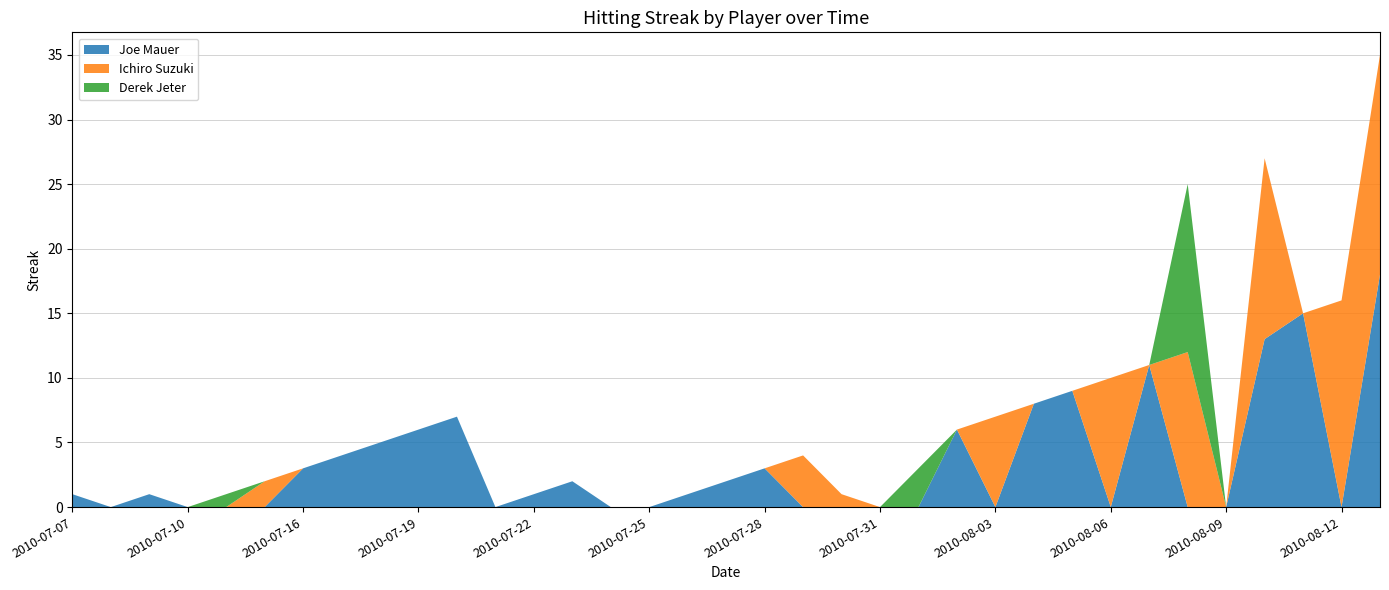

Reading left to right, extract all data points from this chart.

Joe Mauer: 1	0	1	0	0	0	3	4	5	6	7	0	1	2	0	0	1	2	3	0	0	0	0	6	0	8	9	0	11	0	0	13	15	0	18
Ichiro Suzuki: 0	0	0	0	0	2	0	0	0	0	0	0	0	0	0	0	0	0	0	4	1	0	0	0	7	0	0	10	0	12	0	14	0	16	17
Derek Jeter: 0	0	0	0	1	0	0	0	0	0	0	0	0	0	0	0	0	0	0	0	0	0	3	0	0	0	0	0	0	13	0	0	0	0	0